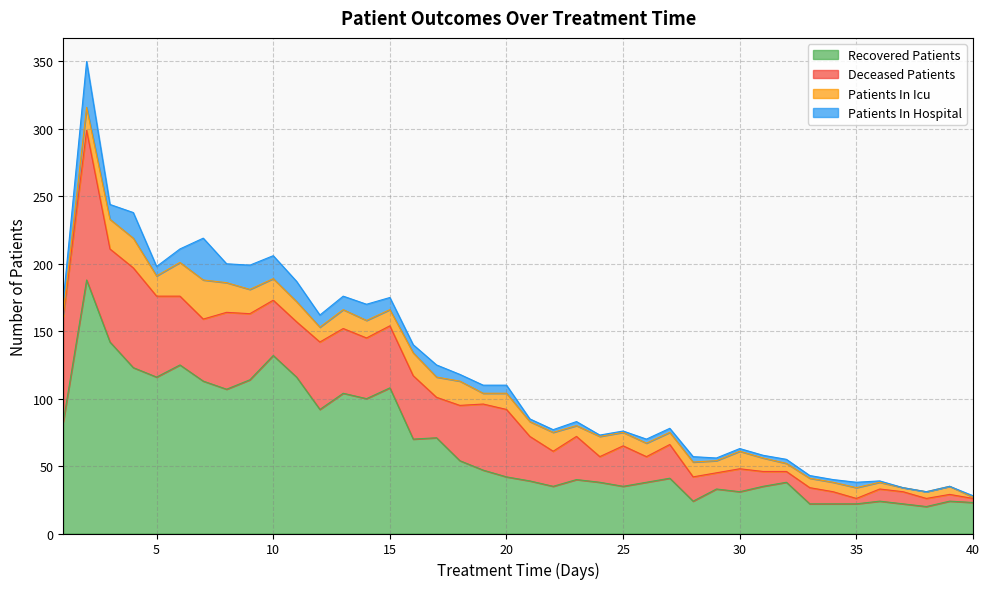

Which category has the lowest value in the recovered_patients series?

38